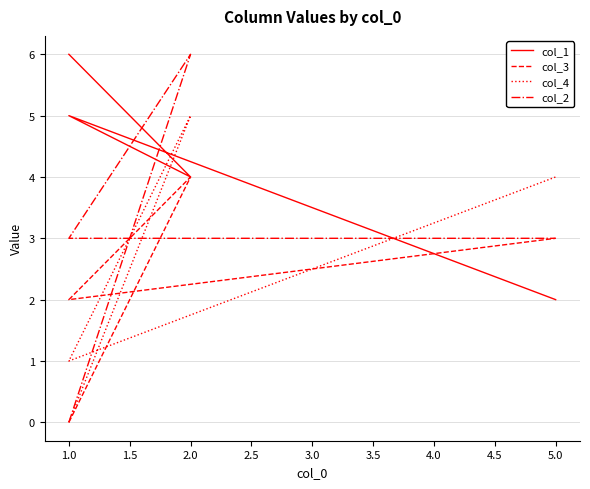

What is the label of the 4th point from the left?

5.0